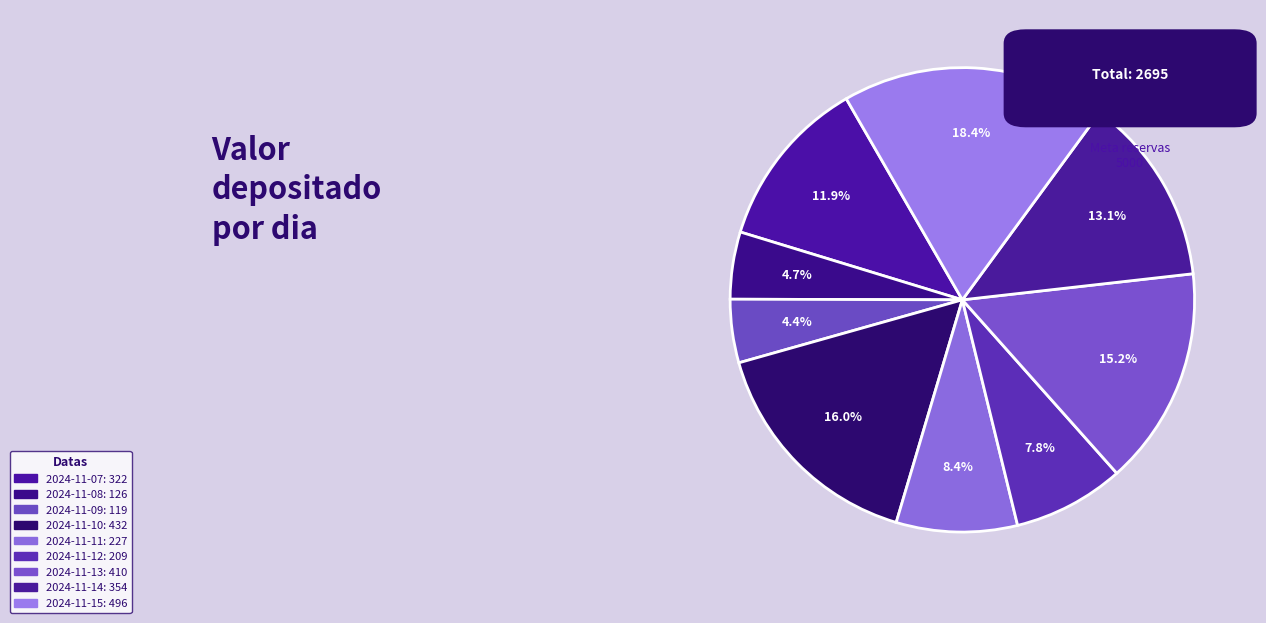

True or false: 2024-11-14 accounts for 20% of the total.

False